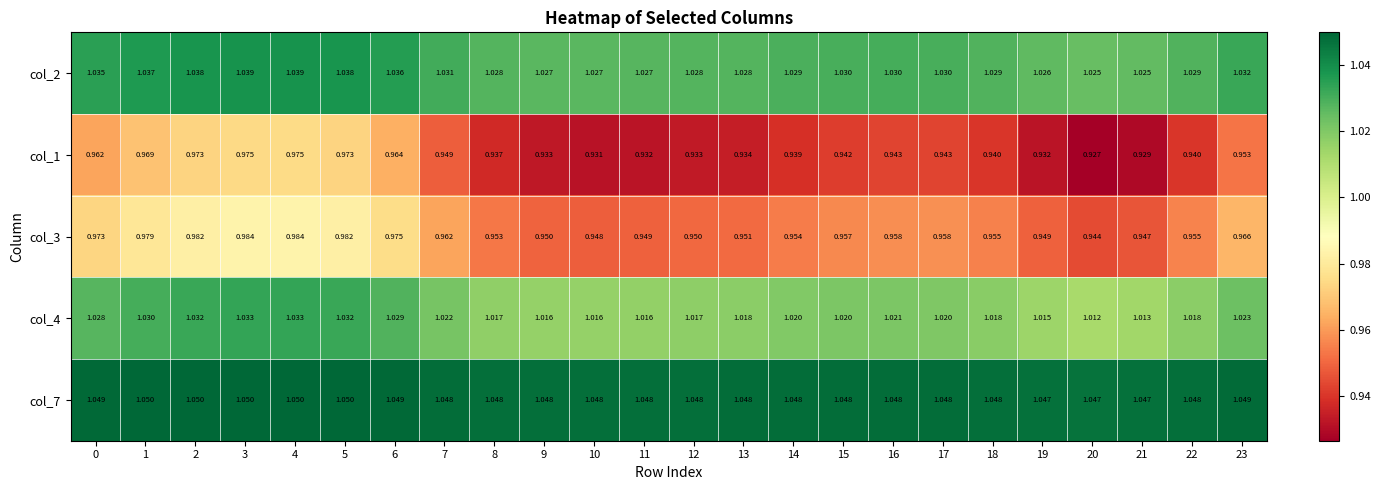

Is the value of col_1 at 5 greater than the value of col_7 at 16?

No